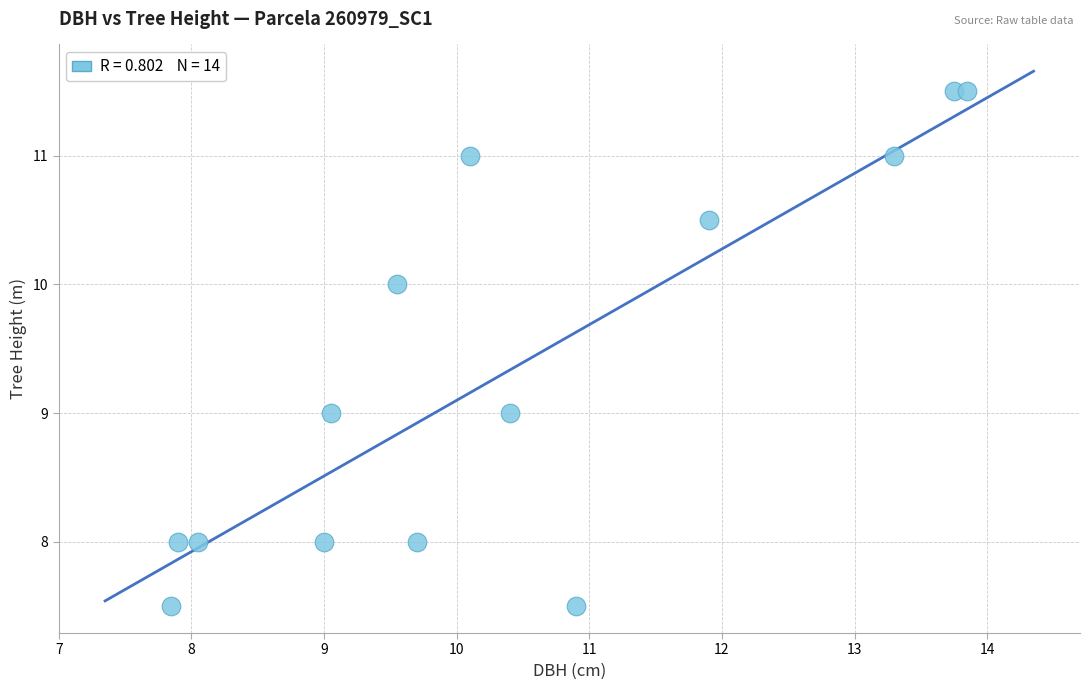

What is the range of Y values (max minus min)?

4.0